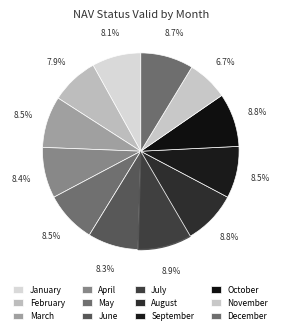

Count the number of slices in the pie.

12